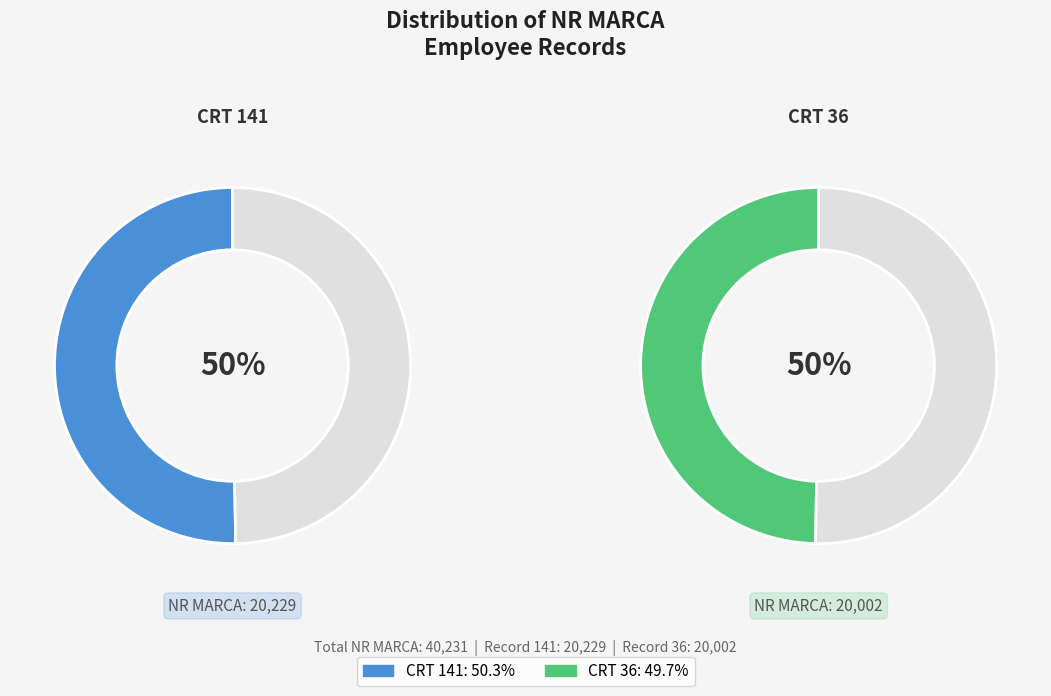

True or false: 141 accounts for 50% of the total.

True